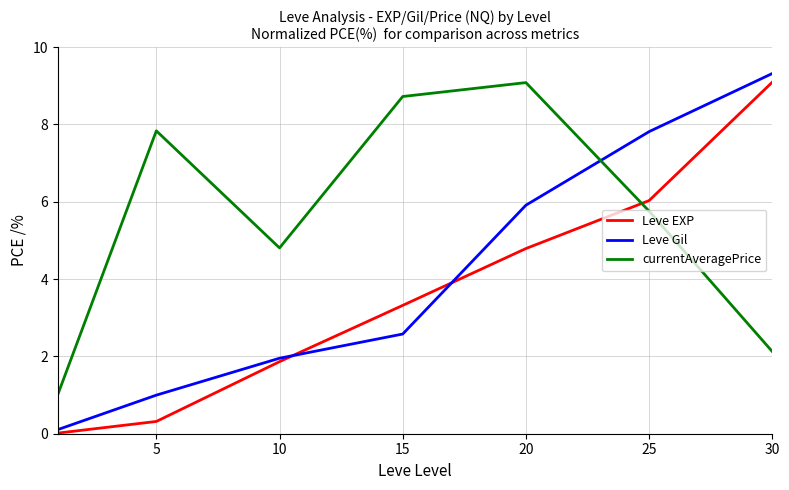

Rank the series by their average value, from highest to lowest.

currentAveragePrice, Leve Gil, Leve EXP